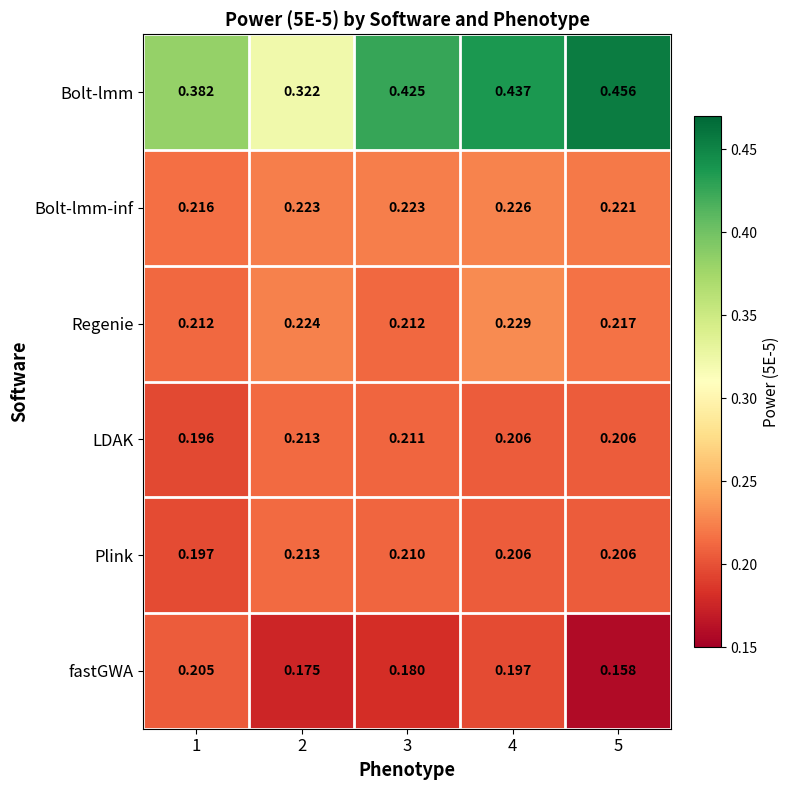

Which series has the widest spread of values?

Bolt-lmm